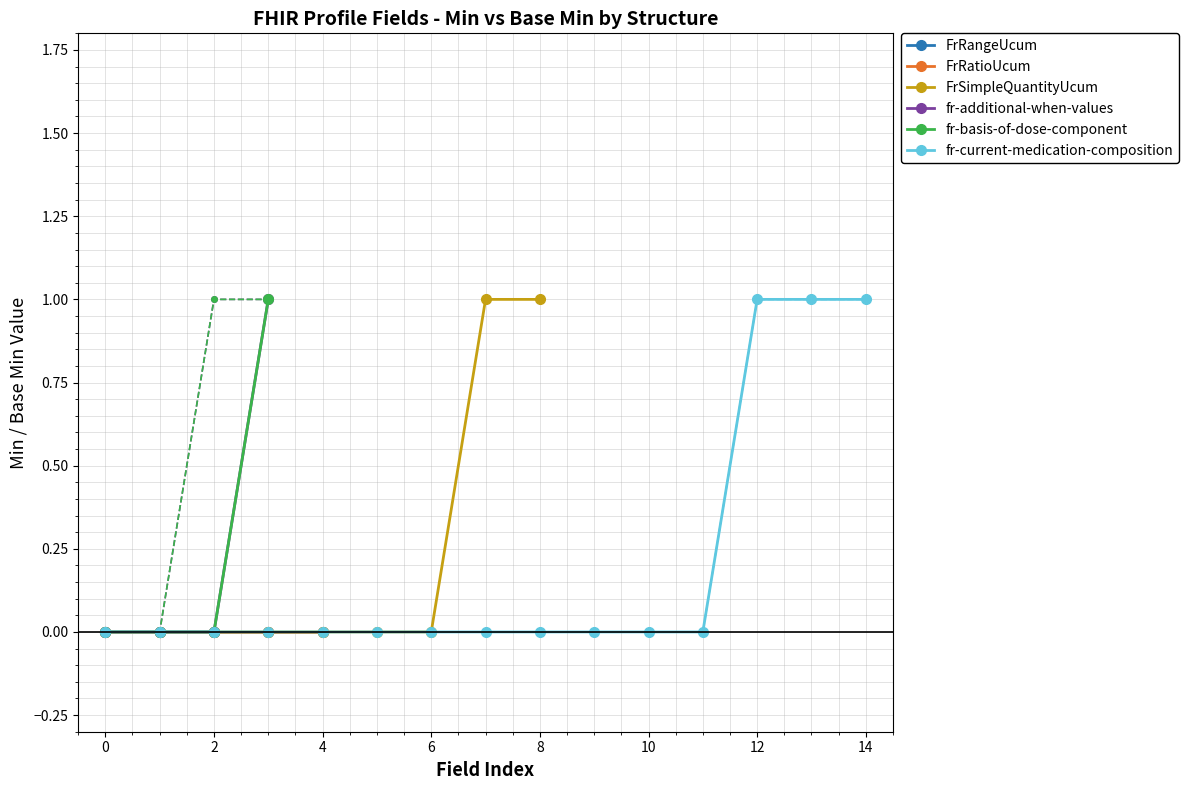

What is the total value across all series at 12?

1